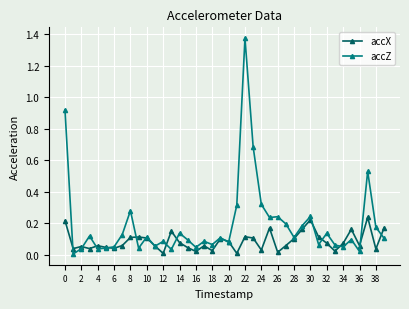

Which series has the widest spread of values?

accZ